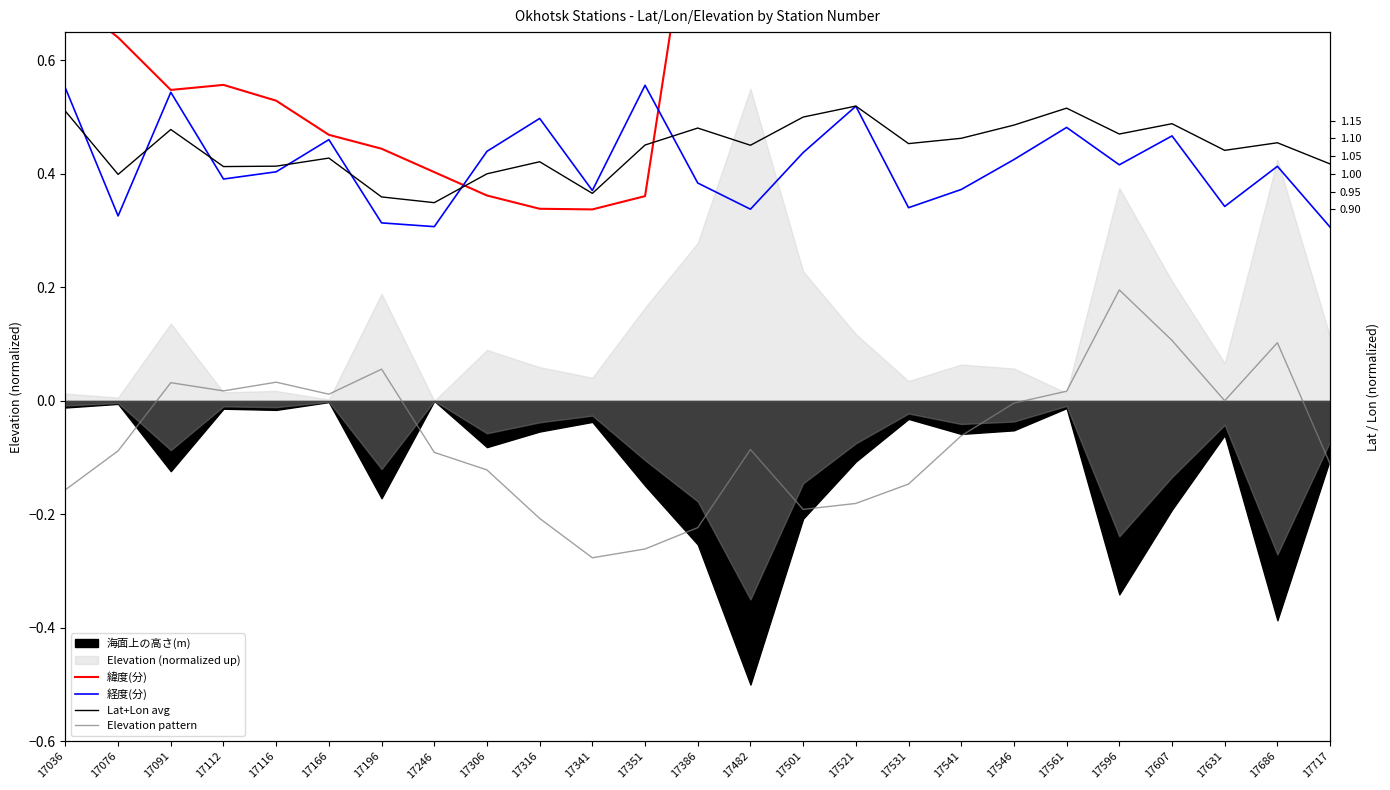

Which label corresponds to the largest value in the chart?

17386